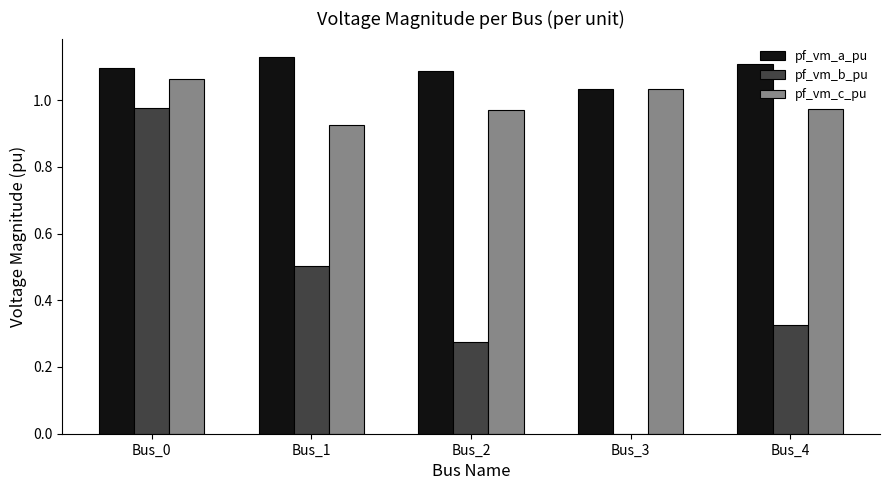

Which category has the highest value in the pf_vm_c_pu series?

Bus_0